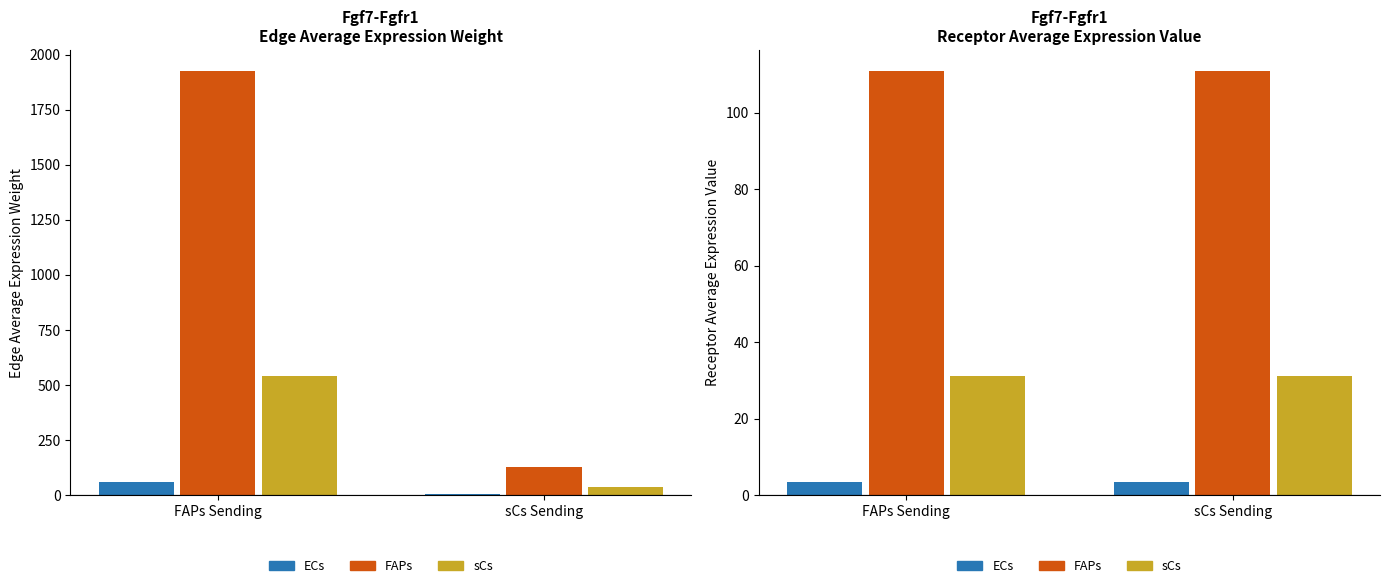

The Edge average expression weight series shows 3.9 at sCs->ECs. True or false?

True